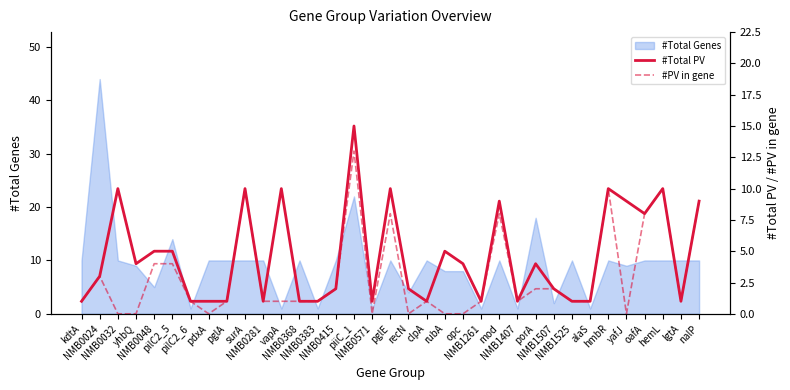

What is the difference between the maximum and second lowest values in the #Total PV series?

14